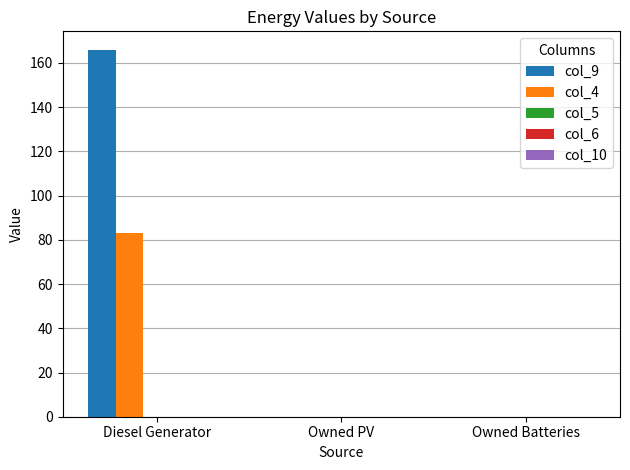

How many data points does each series have?

3